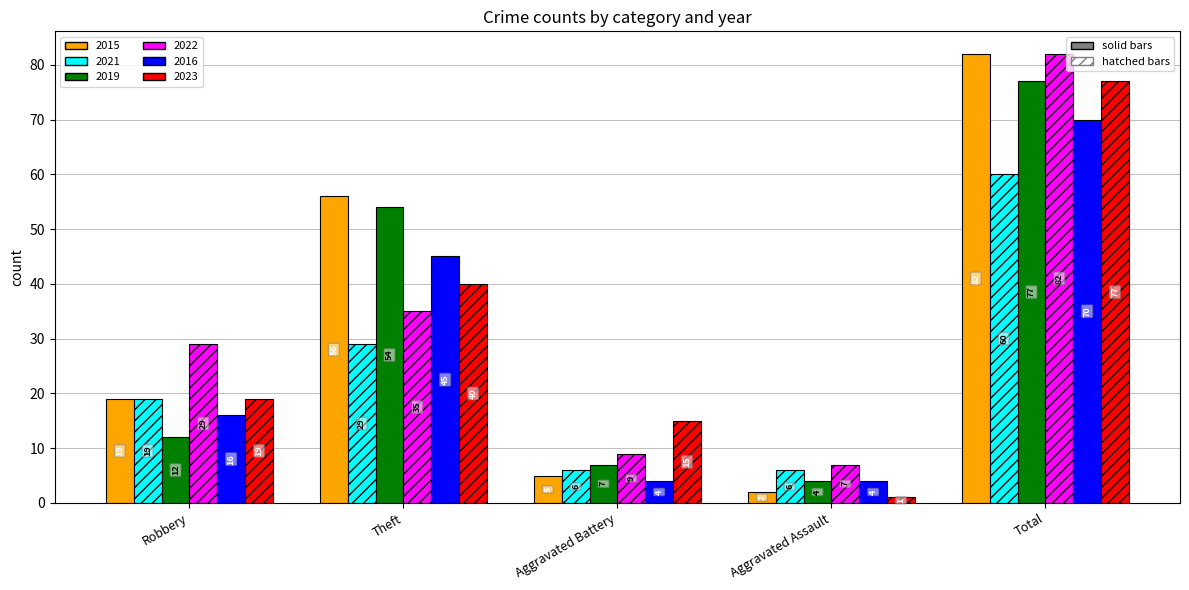

Reading right to left, transcribe all the data shown in this chart.

2015: Total=82	Aggravated Assault=2	Aggravated Battery=5	Theft=56	Robbery=19
2021: Total=60	Aggravated Assault=6	Aggravated Battery=6	Theft=29	Robbery=19
2019: Total=77	Aggravated Assault=4	Aggravated Battery=7	Theft=54	Robbery=12
2022: Total=82	Aggravated Assault=7	Aggravated Battery=9	Theft=35	Robbery=29
2016: Total=70	Aggravated Assault=4	Aggravated Battery=4	Theft=45	Robbery=16
2023: Total=77	Aggravated Assault=1	Aggravated Battery=15	Theft=40	Robbery=19